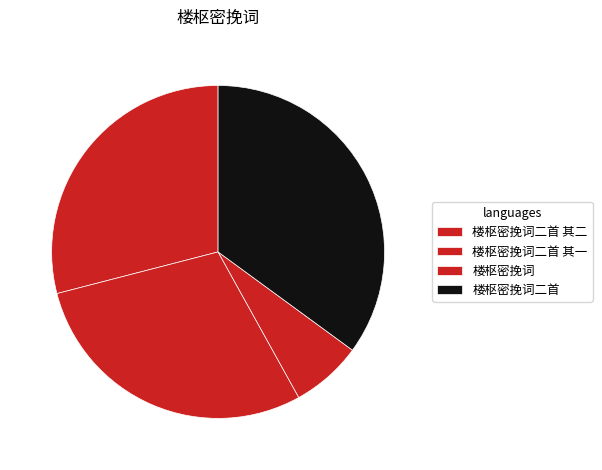

Which category has the biggest portion of the pie?

楼枢密挽词二首